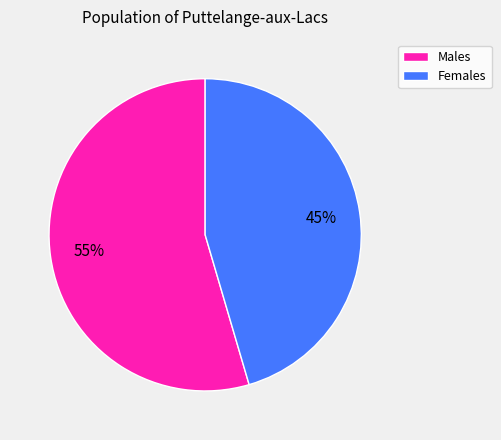

Does any single category account for the majority?

Yes